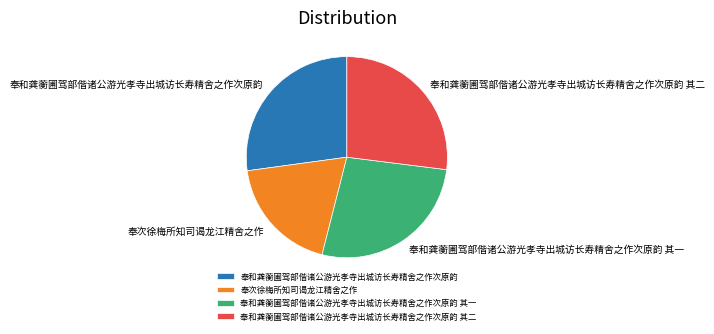

Is it true that 奉和龚蘅圃驾部偕诸公游光孝寺出城访长寿精舍之作次原韵 is 27% of the pie?

True